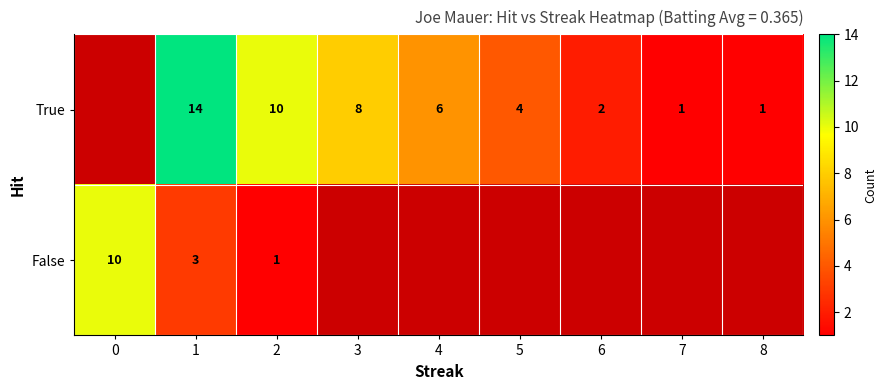

Is the value of False at 0 greater than the value of True at 1?

No